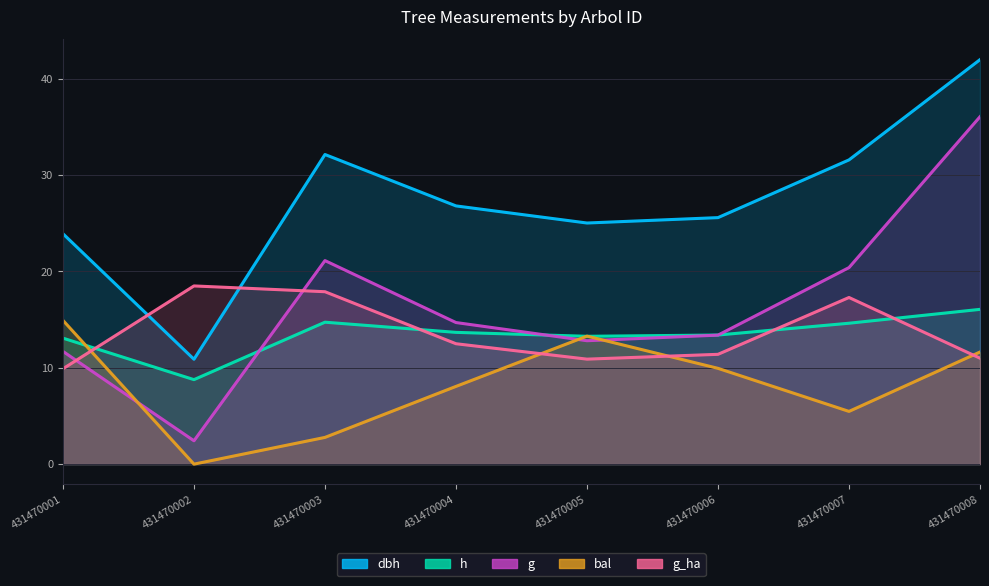

Which category has the lowest value in the g series?

431470002